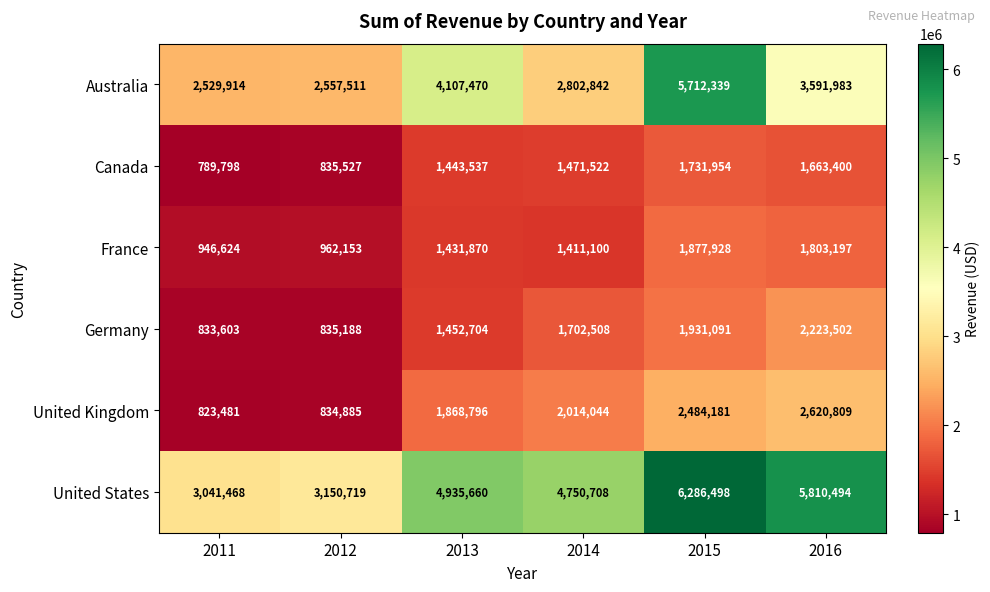

What is the difference between the United Kingdom values at 2014 and 2013?

145248